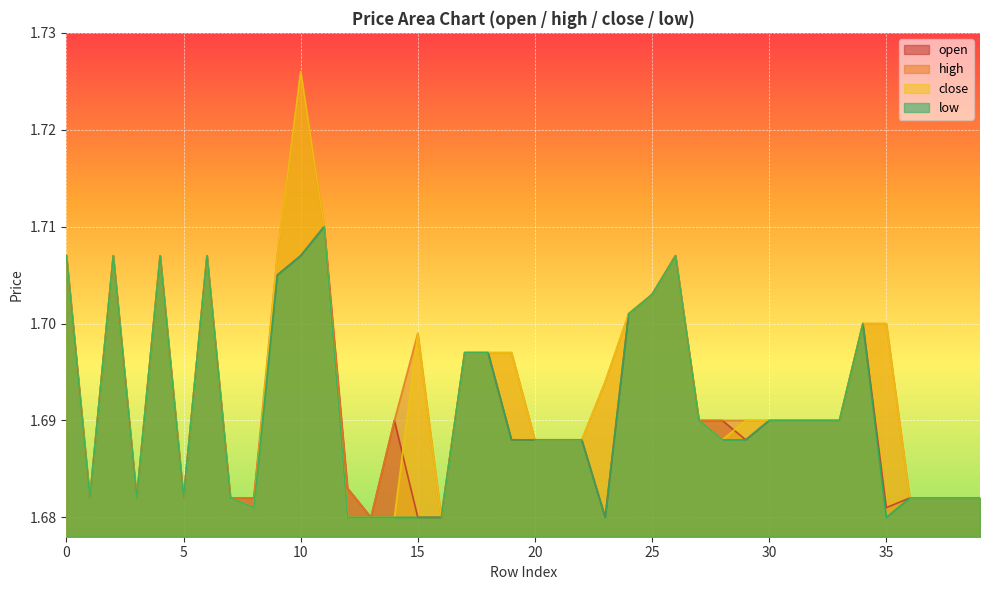

Does the chart display data point markers on the line(s)?

No